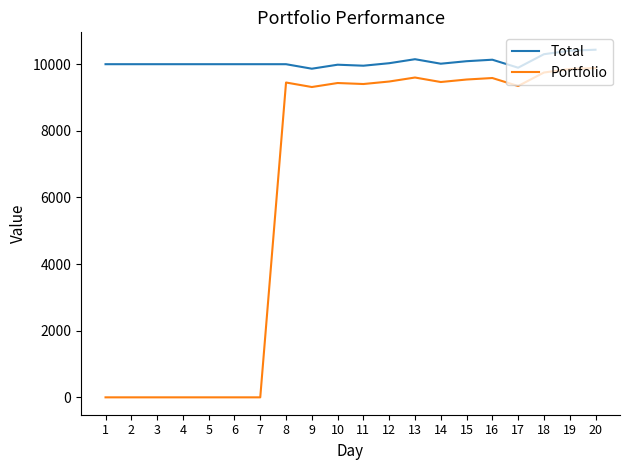

What is the difference between the Portfolio values at 15 and 1?

9540.0